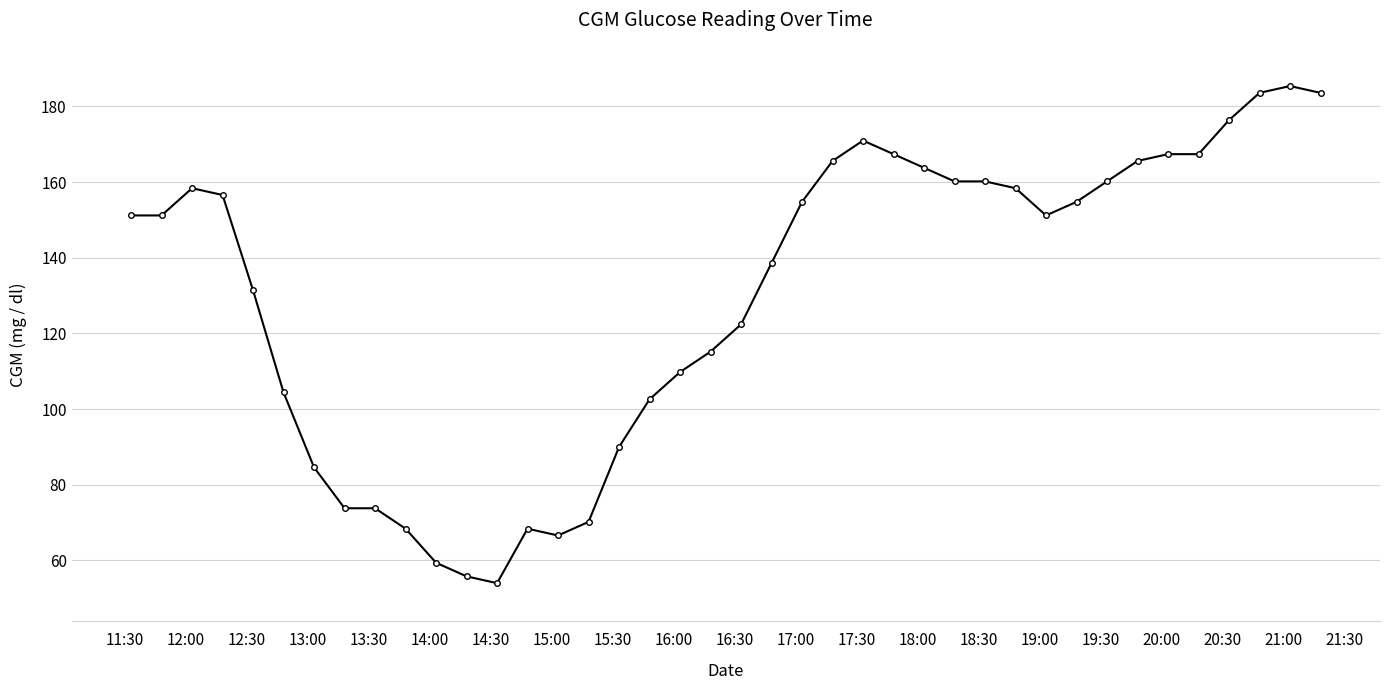

What is the value of the 32nd point from the left?

154.8